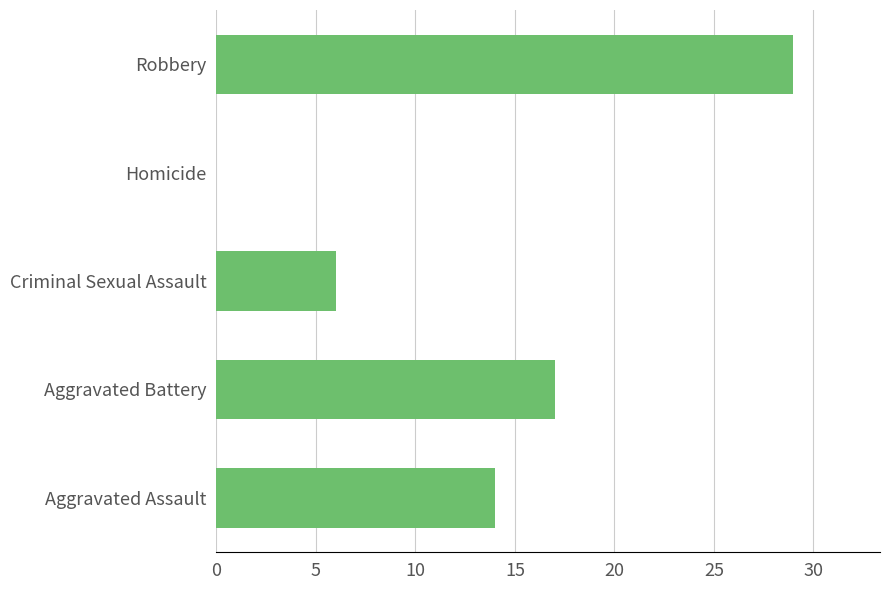

Reading bottom to top, list all the values displayed in this chart.

Aggravated Assault=14	Aggravated Battery=17	Criminal Sexual Assault=6	Homicide=0	Robbery=29